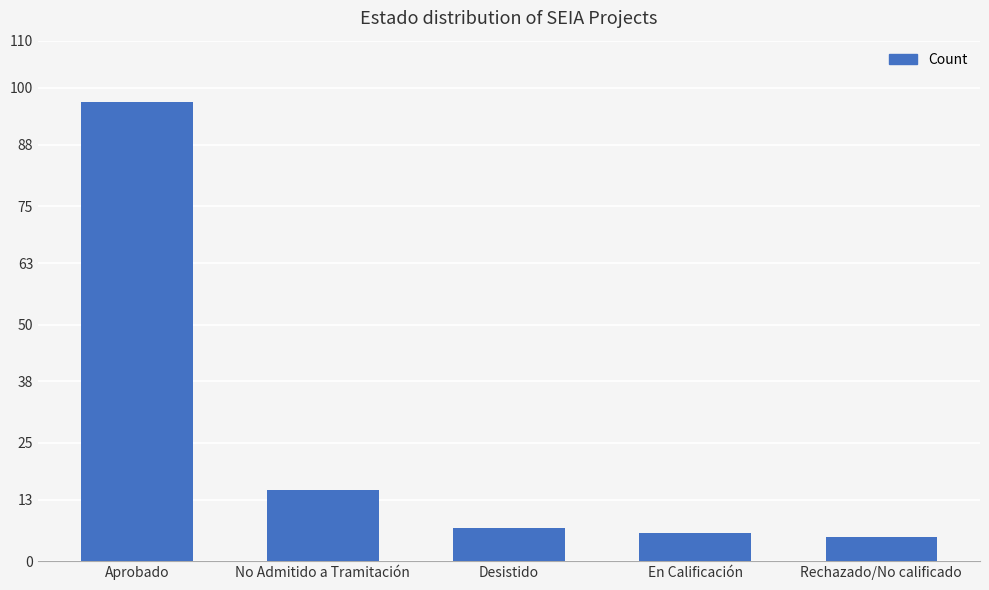

The value at No Admitido a Tramitación is 8. True or false?

False